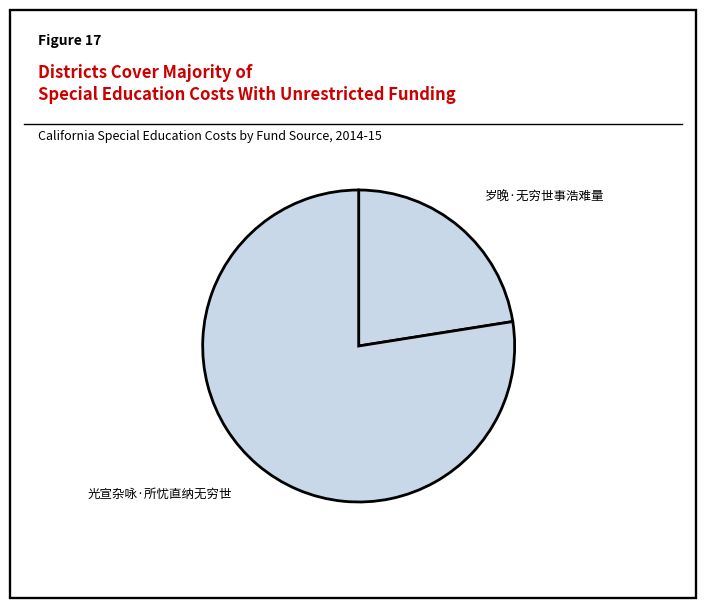

Count the number of slices in the pie.

2